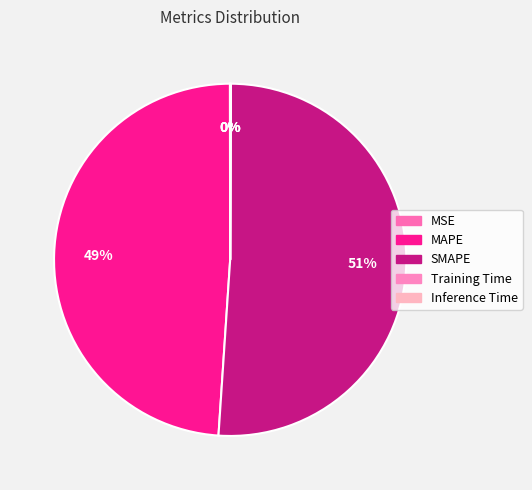

Count the number of slices in the pie.

5